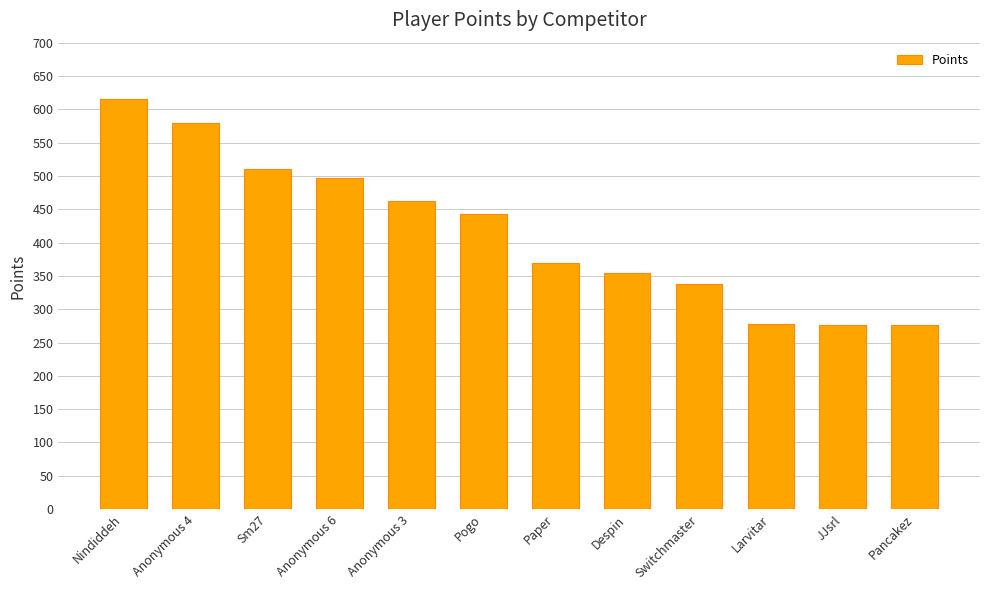

What is the label of the 3rd bar from the left?

Sm27